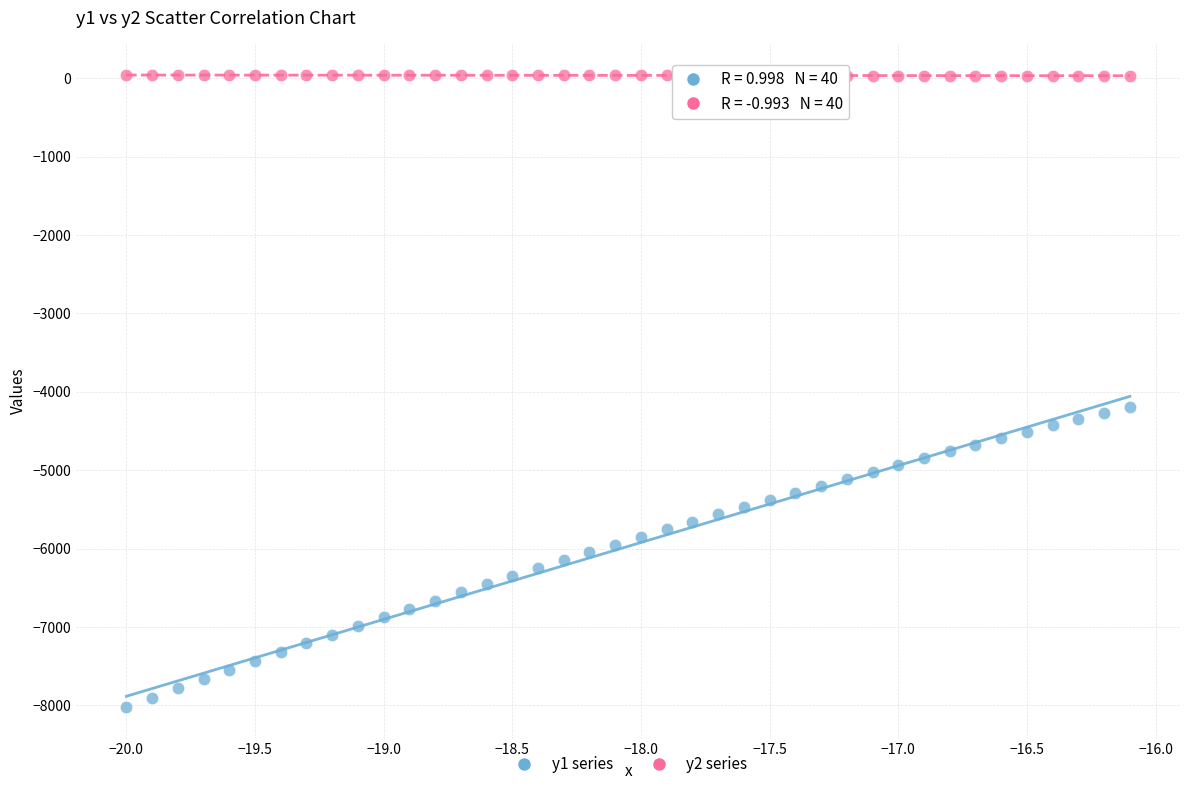

What are all the series names shown in the legend?

y1 series, y2 series